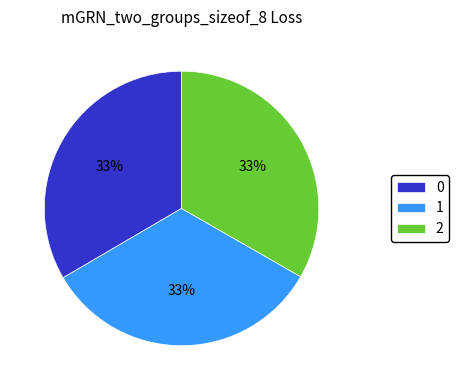

Approximately how many times larger is the value at 0 compared to 2?

1.0